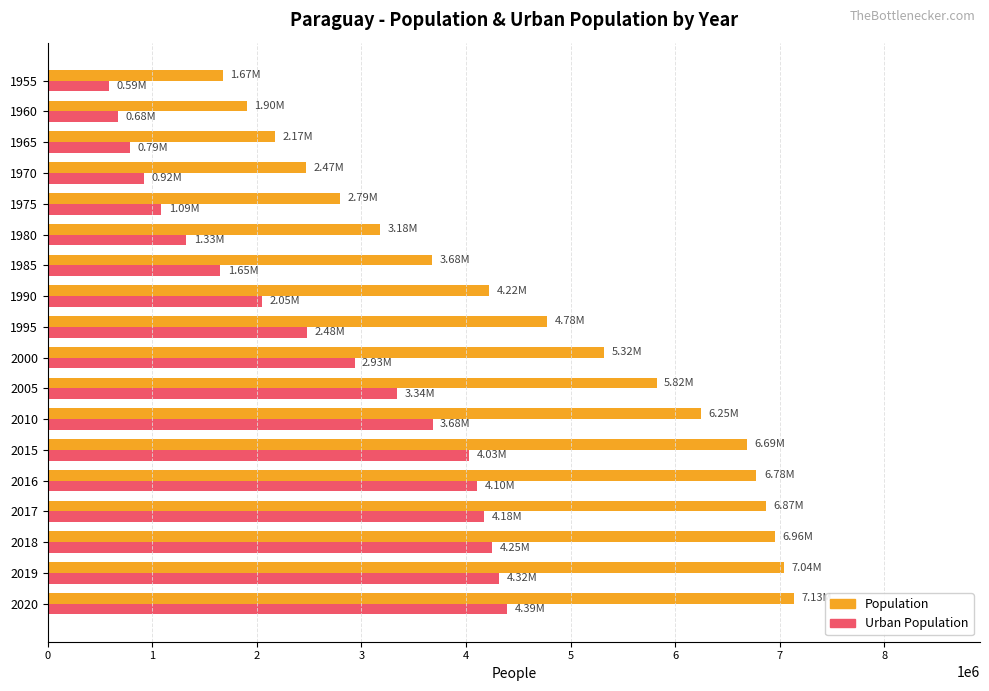

List the series in order of their peak value, highest first.

Population, Urban Population